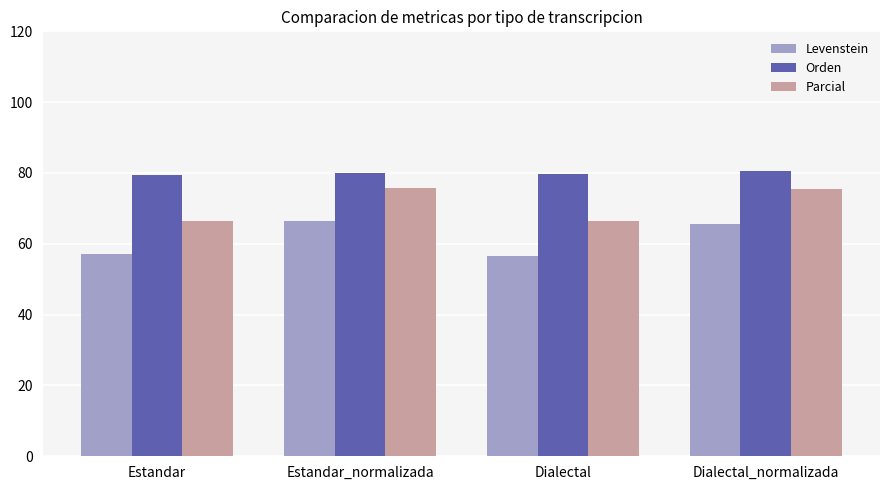

Rank the series by their average value, from highest to lowest.

Orden, Parcial, Levenstein